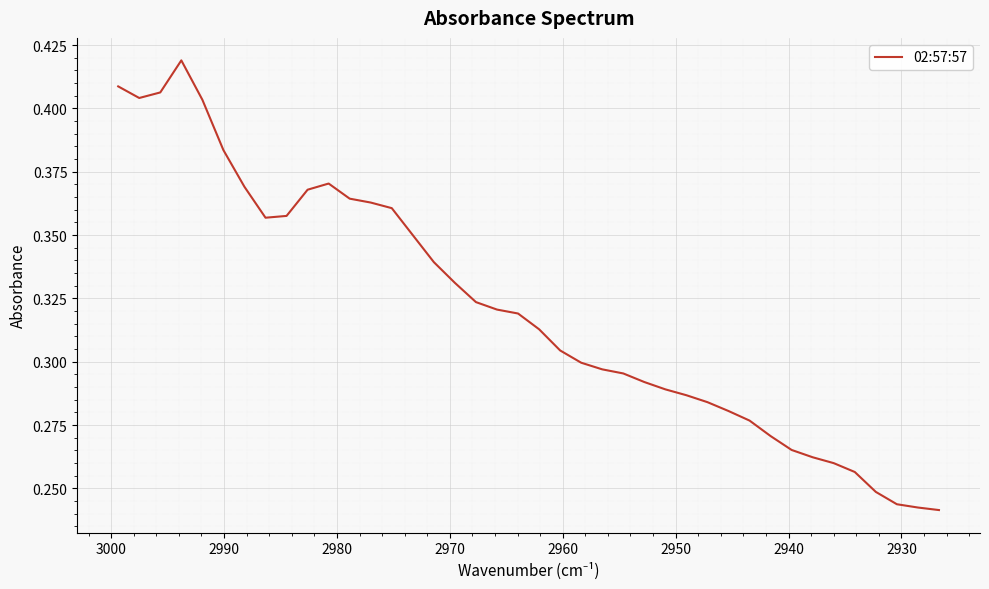

How many lines are shown in the chart?

1